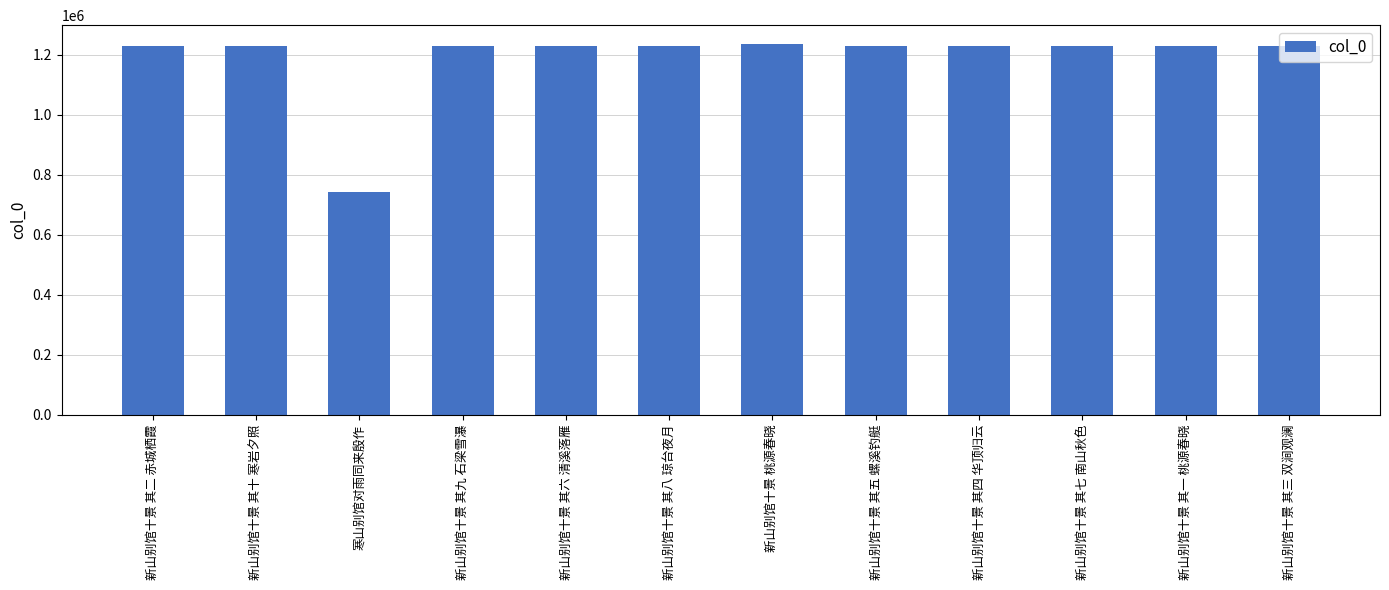

The chart shows a value of 487132 at 新山别馆十景 其一 桃源春晓. True or false?

False